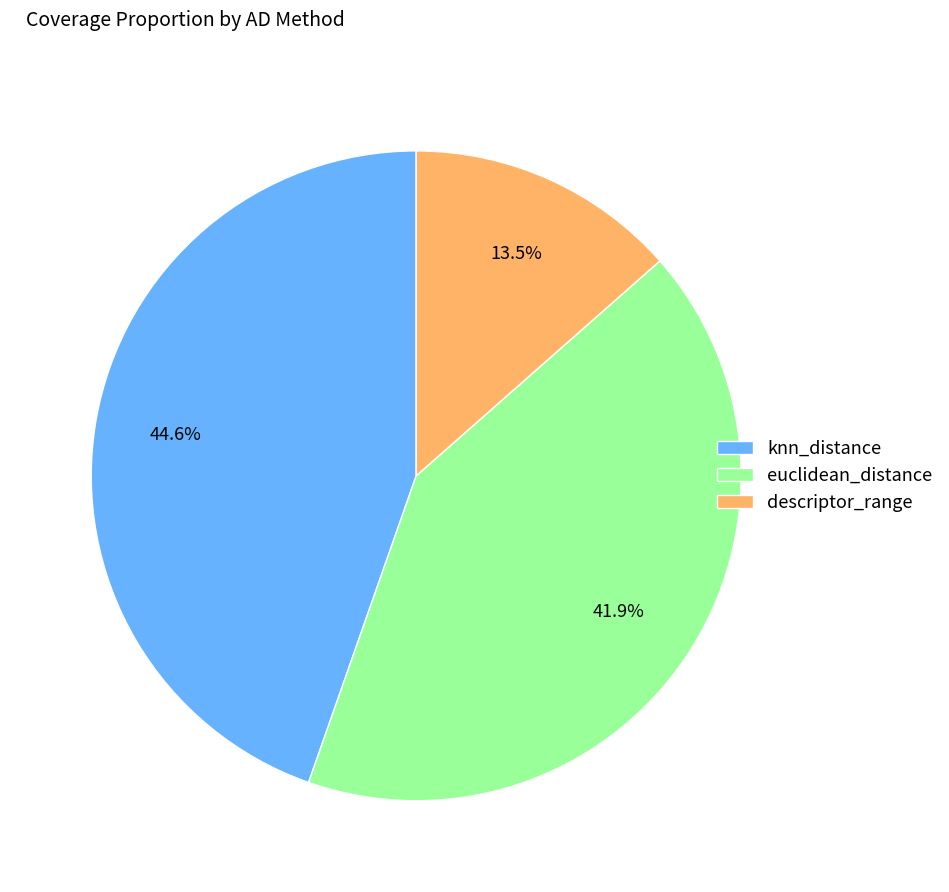

Rank the categories by value from lowest to highest.

descriptor_range, euclidean_distance, knn_distance